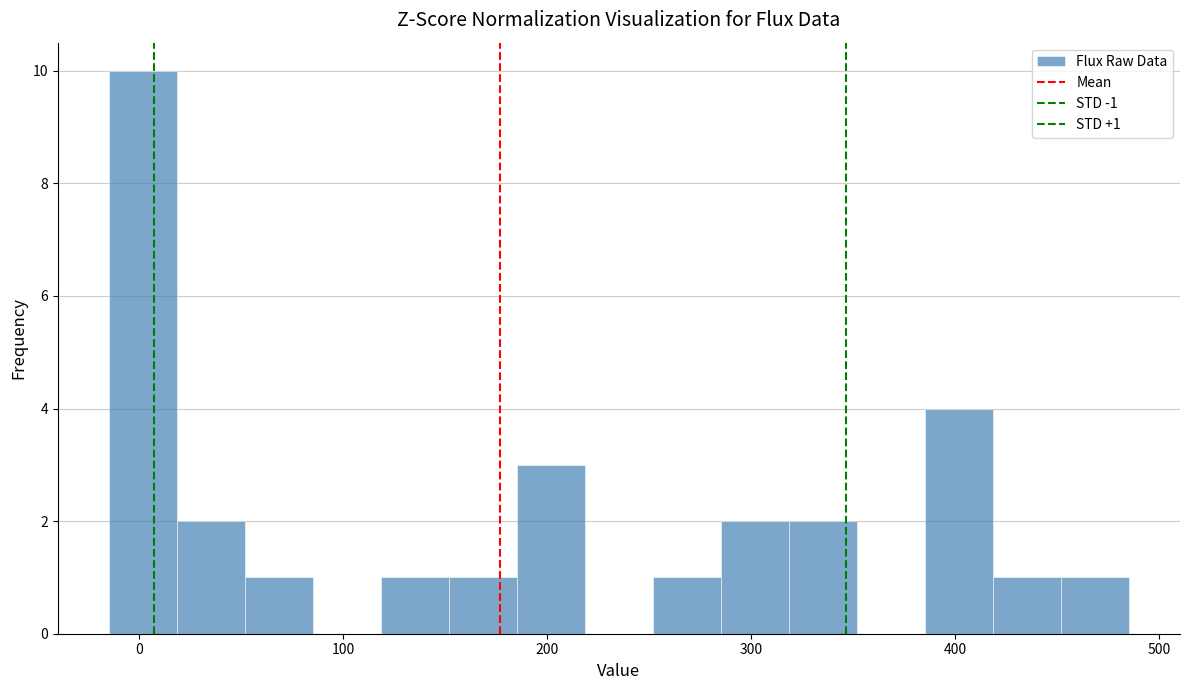

Around what value on the x-axis is the tallest bar? Give the approximate position of its centre, as read against the axis.

0